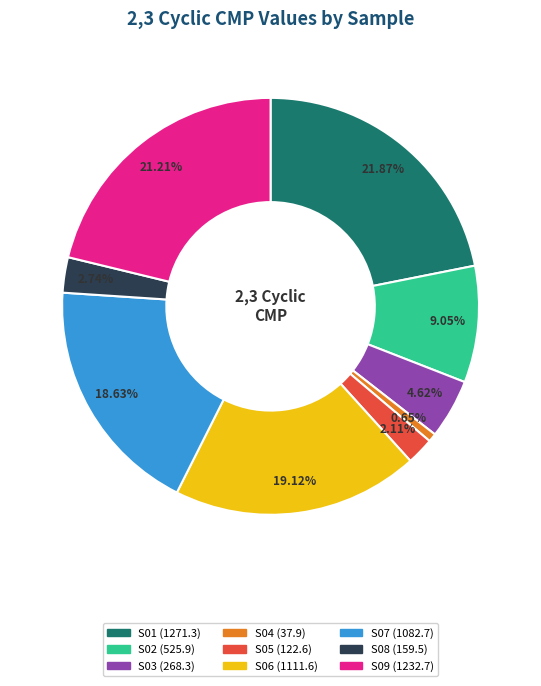

What is the ratio of the value at S09 to the value at S08?

7.7